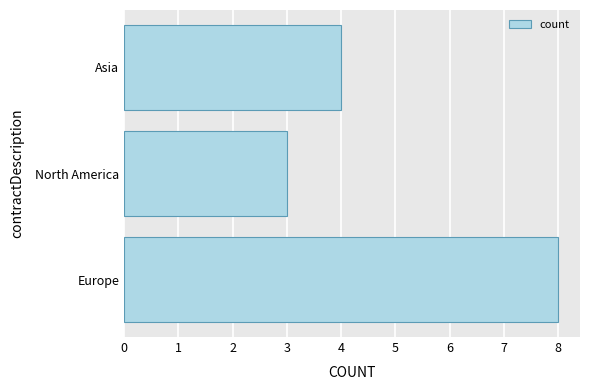

Rank the categories by value from highest to lowest.

Europe, Asia, North America